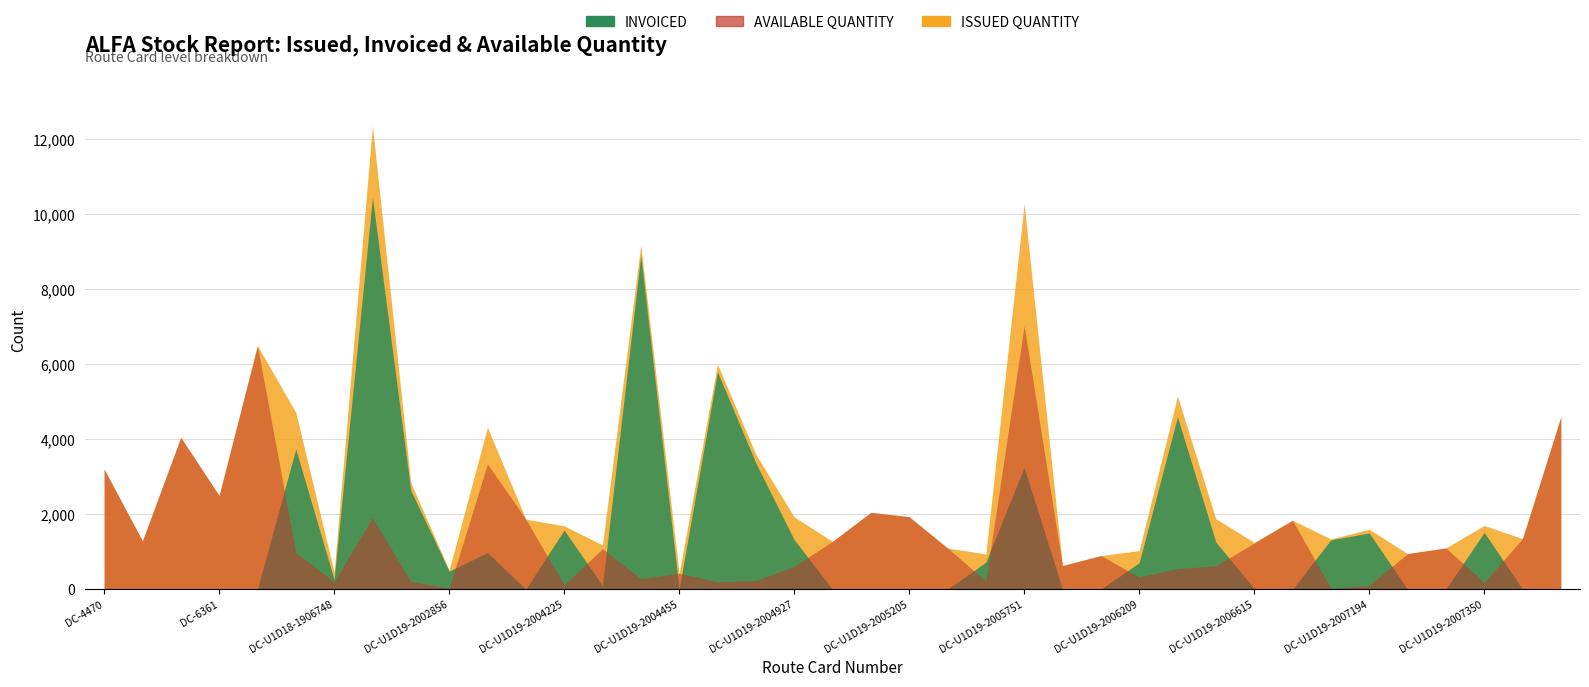

What is the total value across all series at DC-U1D19-2006209?

2060